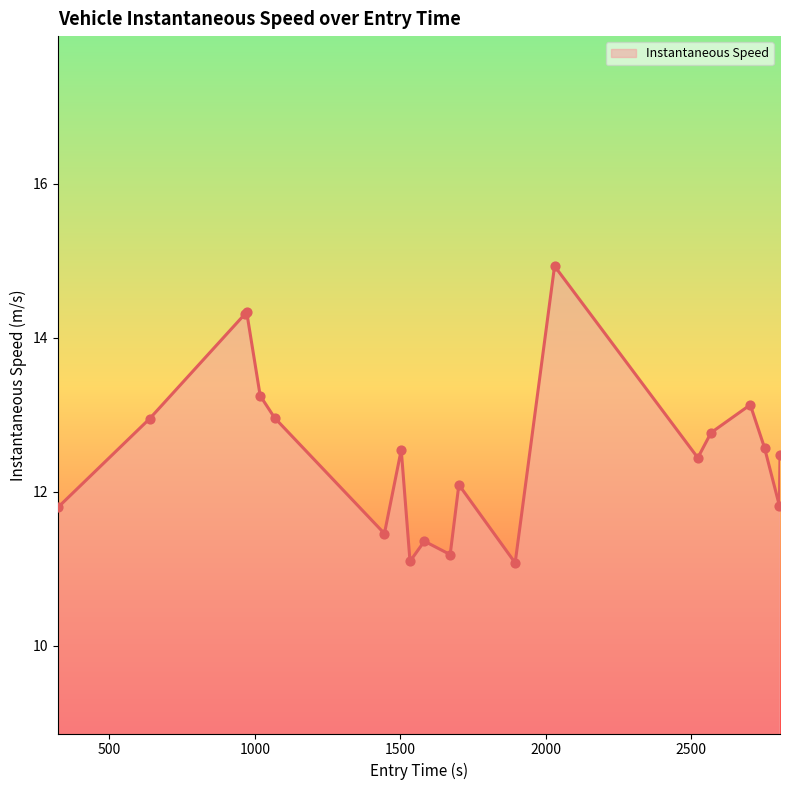

What is the greatest value displayed?

14.9